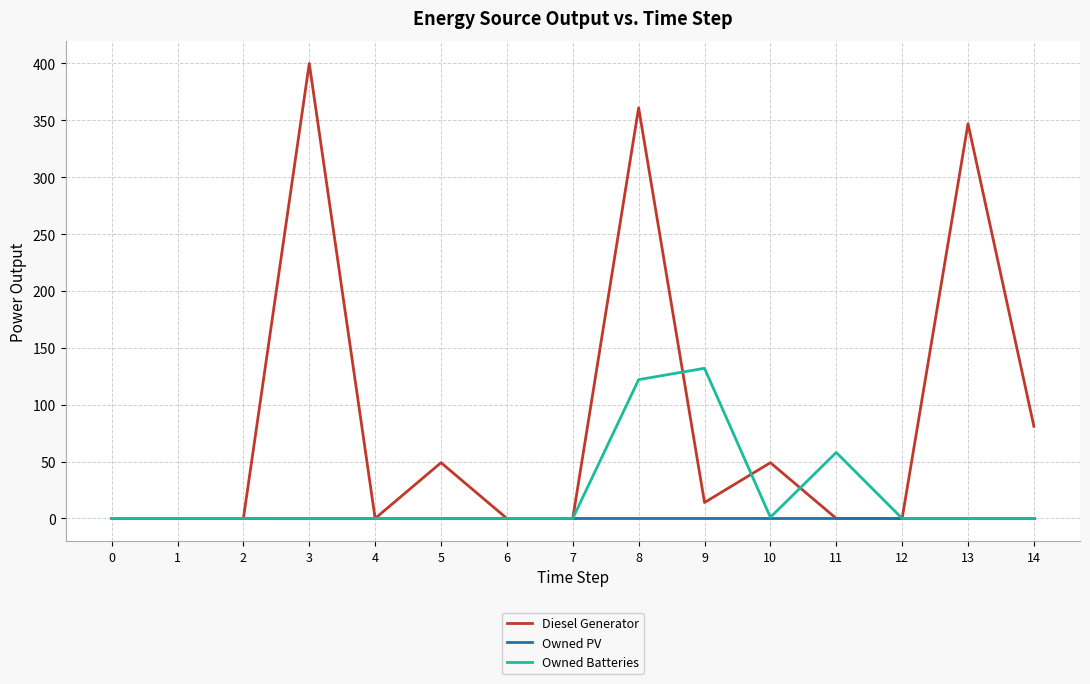

Which series has the largest total across all categories?

Diesel Generator